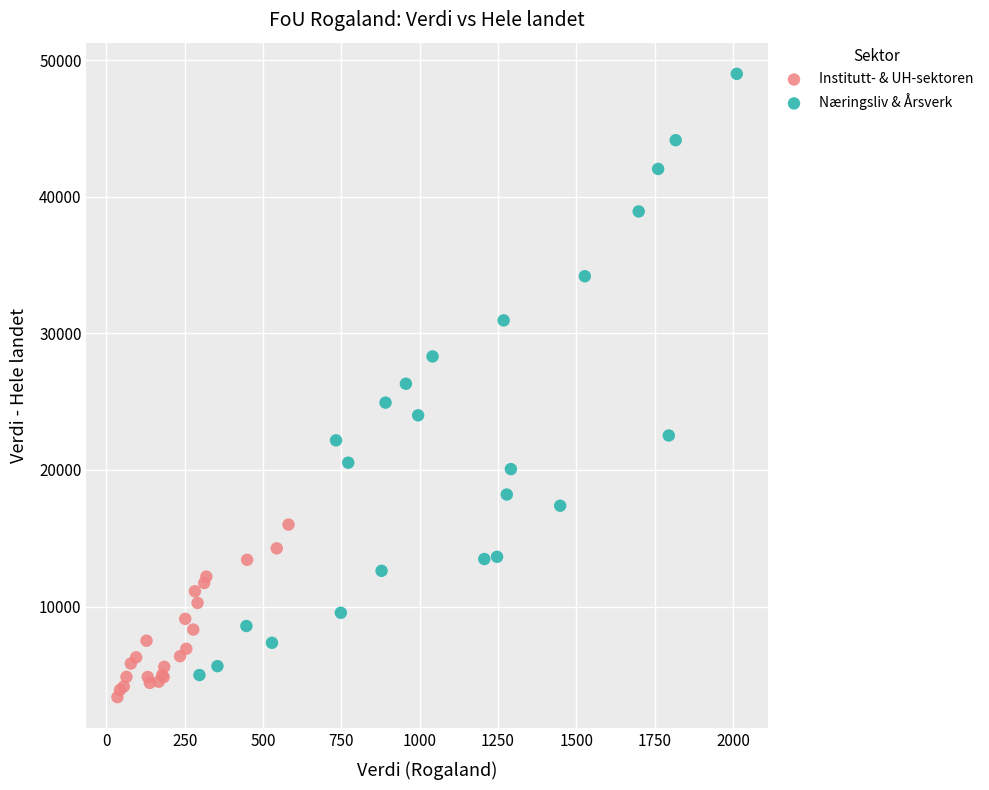

Which series reaches the maximum Y coordinate?

Næringsliv & Årsverk